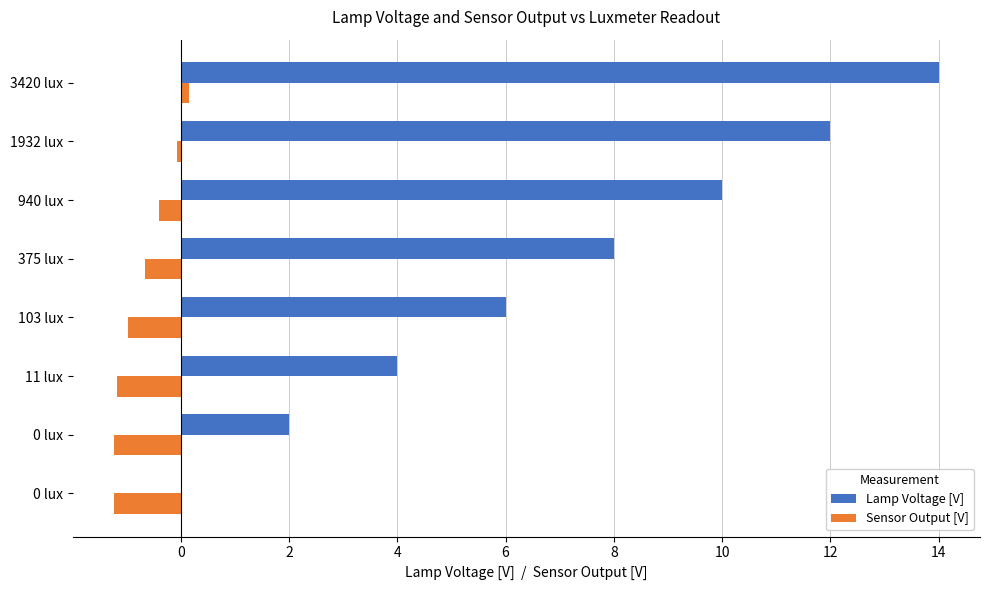

Reading left to right, list all the values displayed in this chart.

Lamp Voltage [V]: 0.0	2.0	4.0	6.0	8.0	10.0	12.0	14.0
Sensor Output [V]: -1.2	-1.2	-1.2	-1.0	-0.7	-0.4	-0.1	0.2